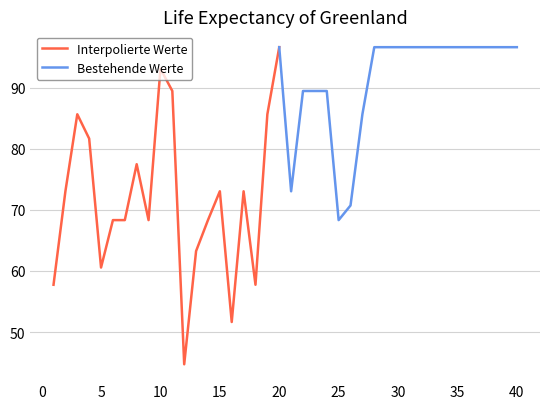

At which label does Interpolierte Werte reach its peak?

20